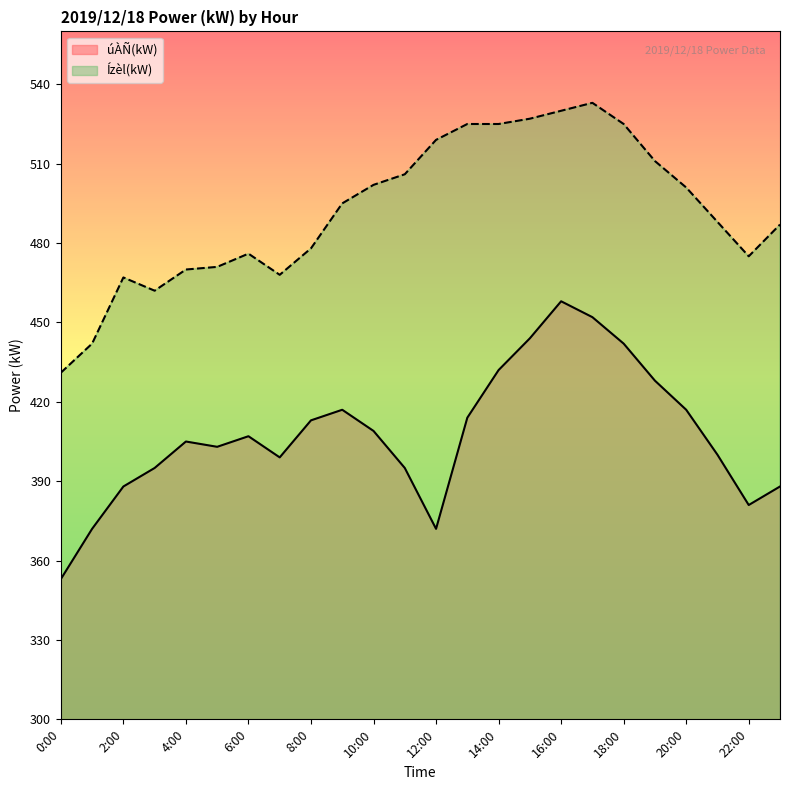

True or false: Ízèl(kW) and úÀÑ(kW) cross at least once.

False